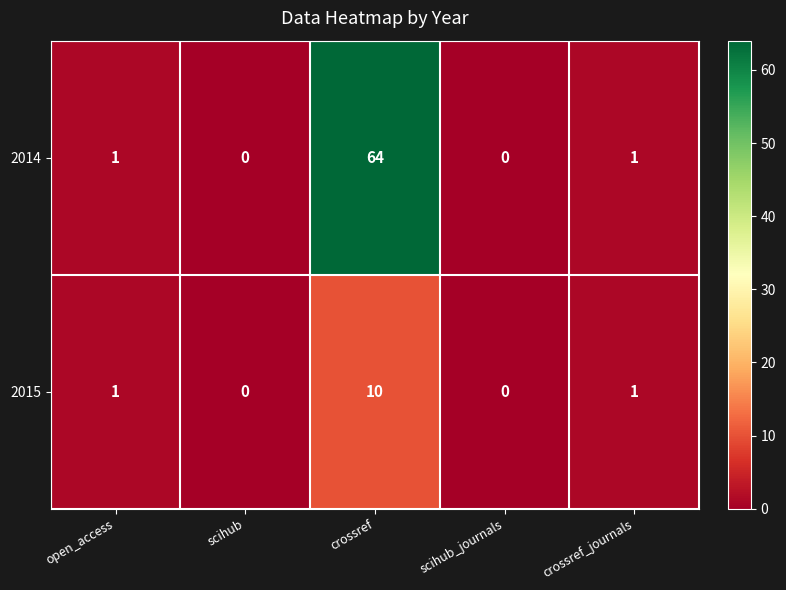

The value of 2014 at scihub_journals is 0. True or false?

True